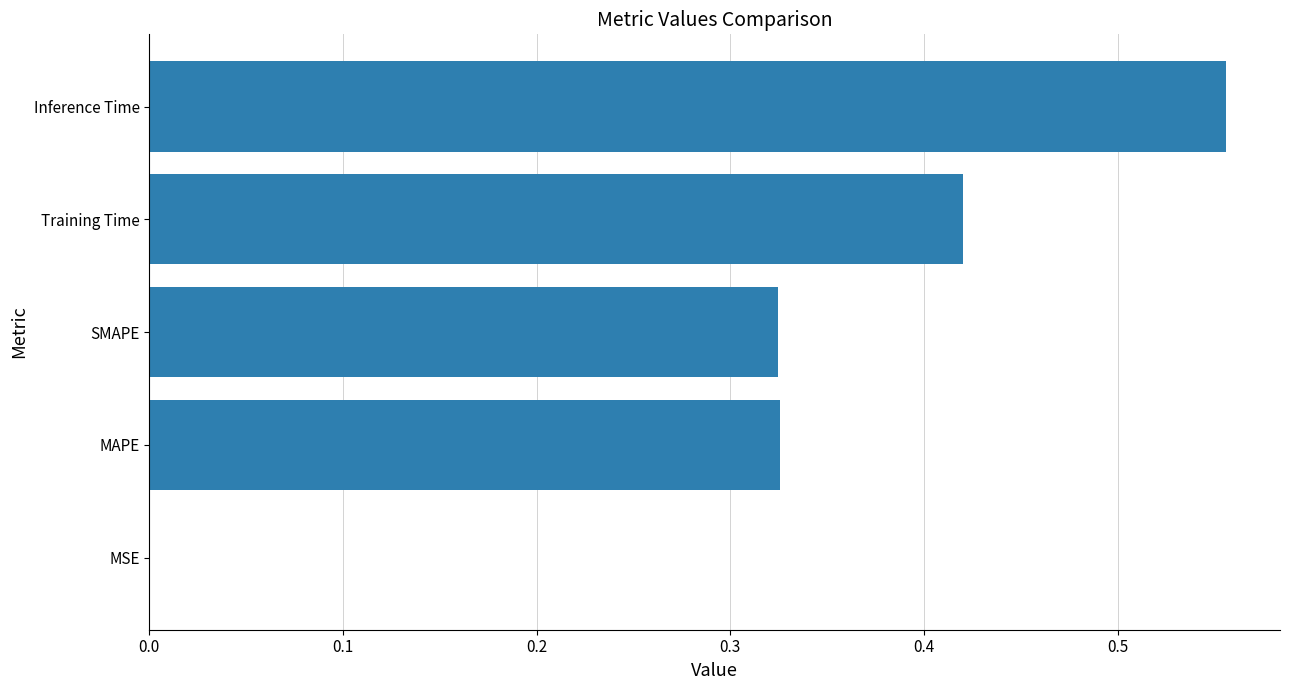

Between SMAPE and Training Time, which is larger?

Training Time